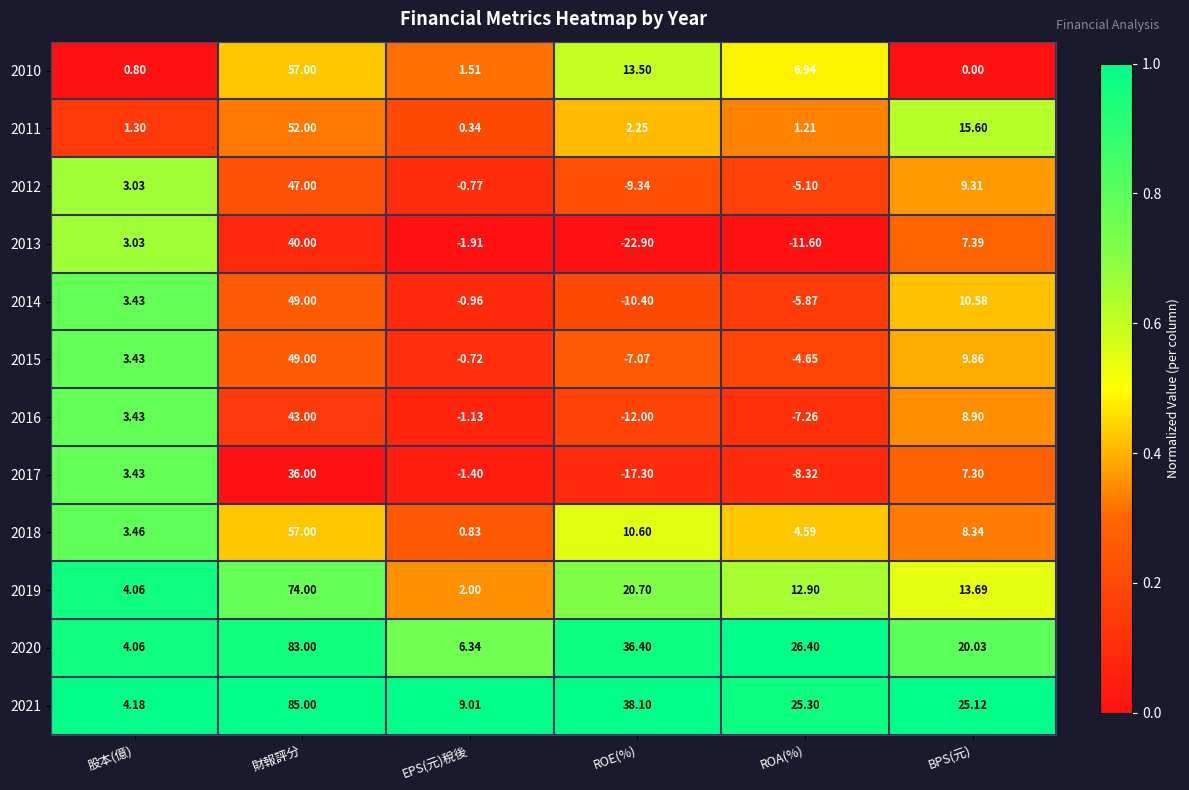

Which label corresponds to the largest value in the chart?

財報評分